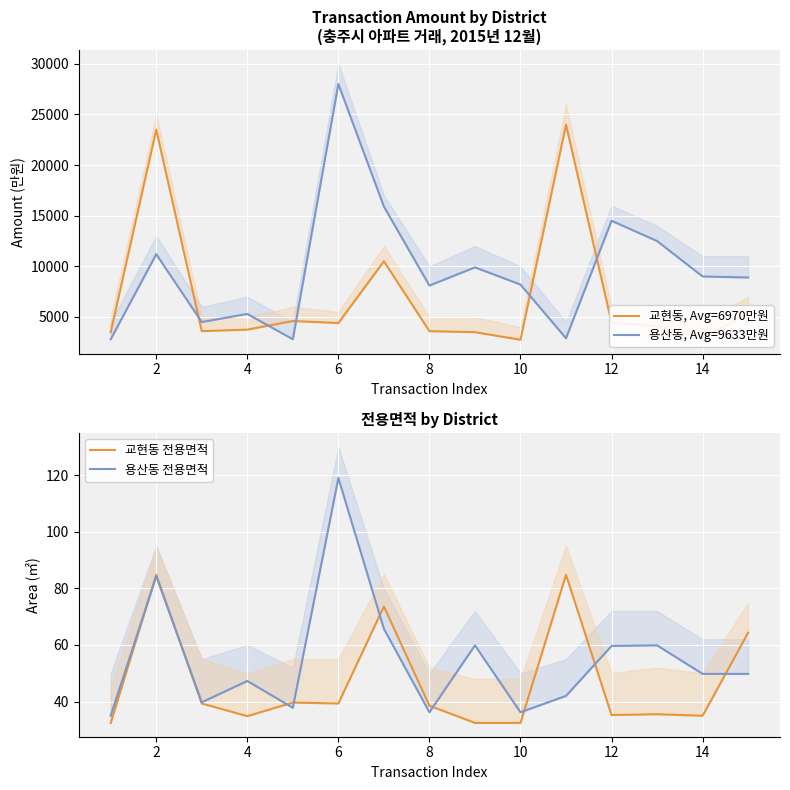

At which label does 용산동, Avg=9633만원 first exceed 8900?

2